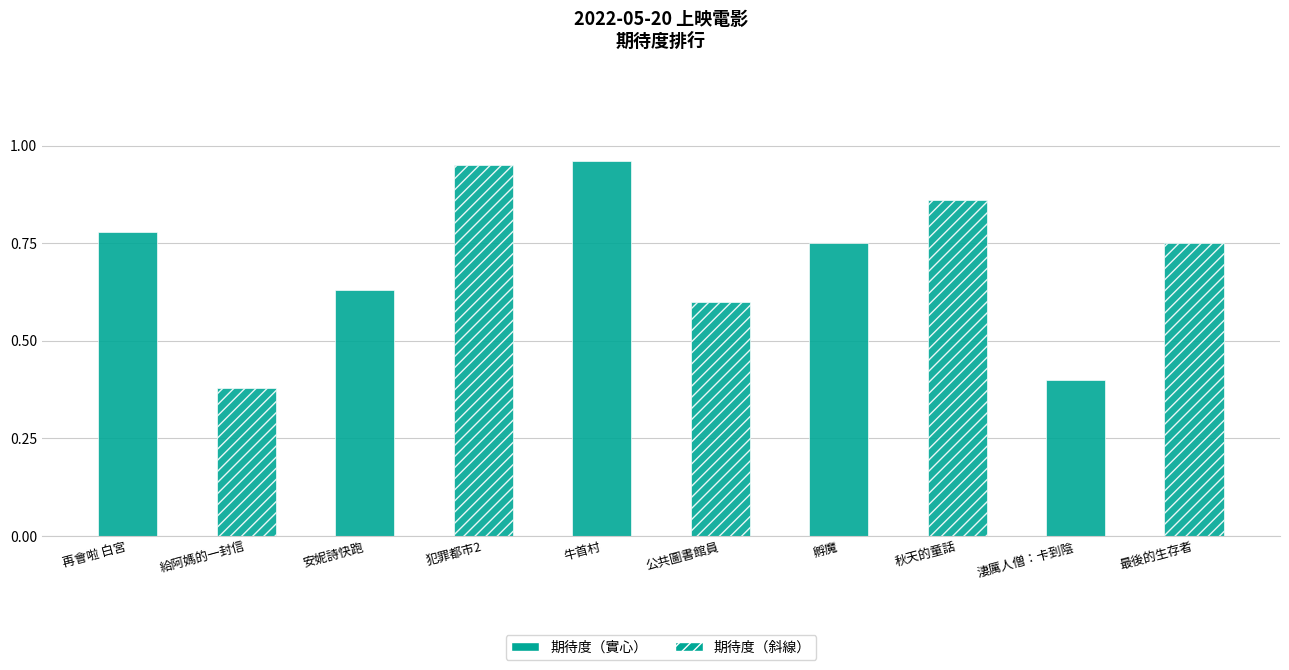

What is the value of the 7th bar from the left?

0.8